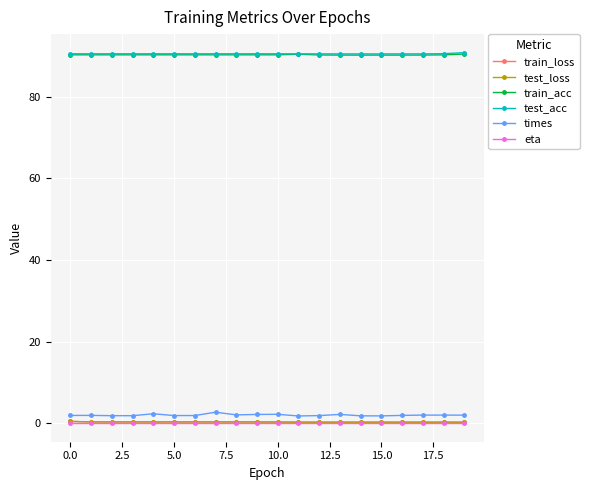

True or false: test_loss and test_acc cross at least once.

False